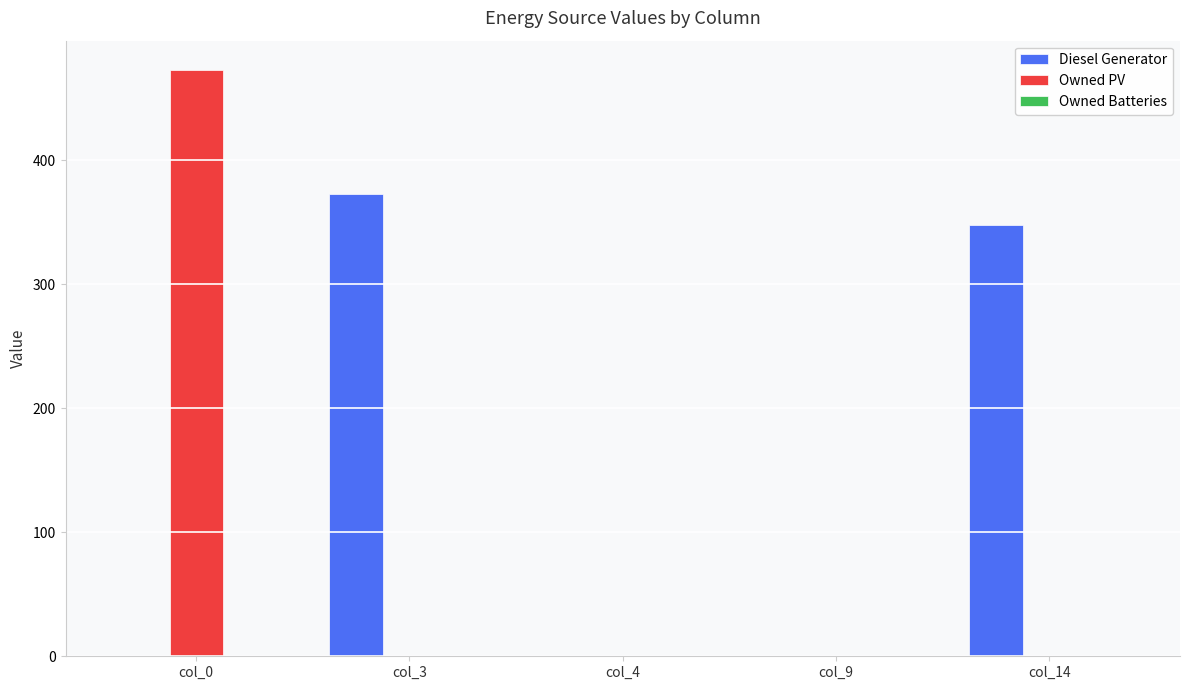

Where is Diesel Generator nearest to the value 186?

col_14